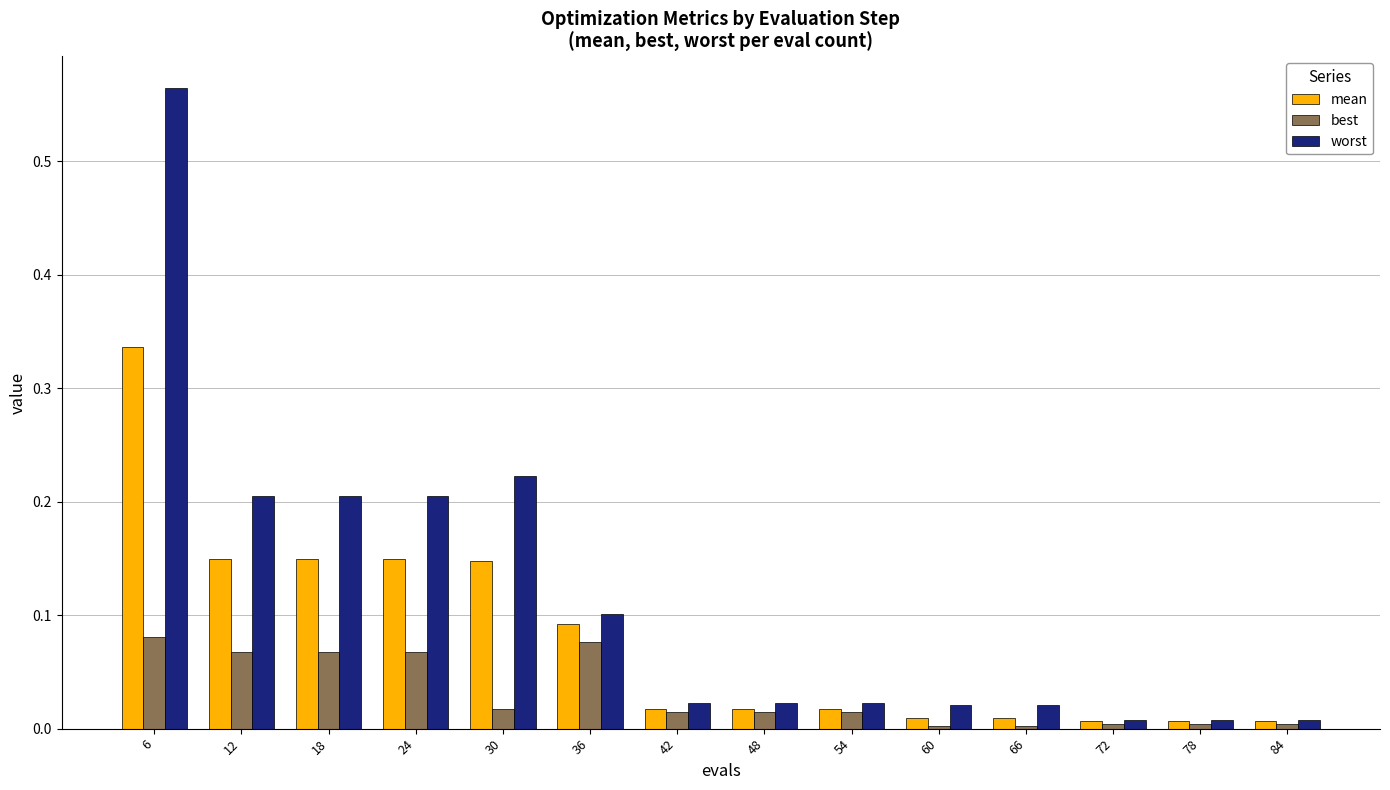

Which series has the widest spread of values?

worst